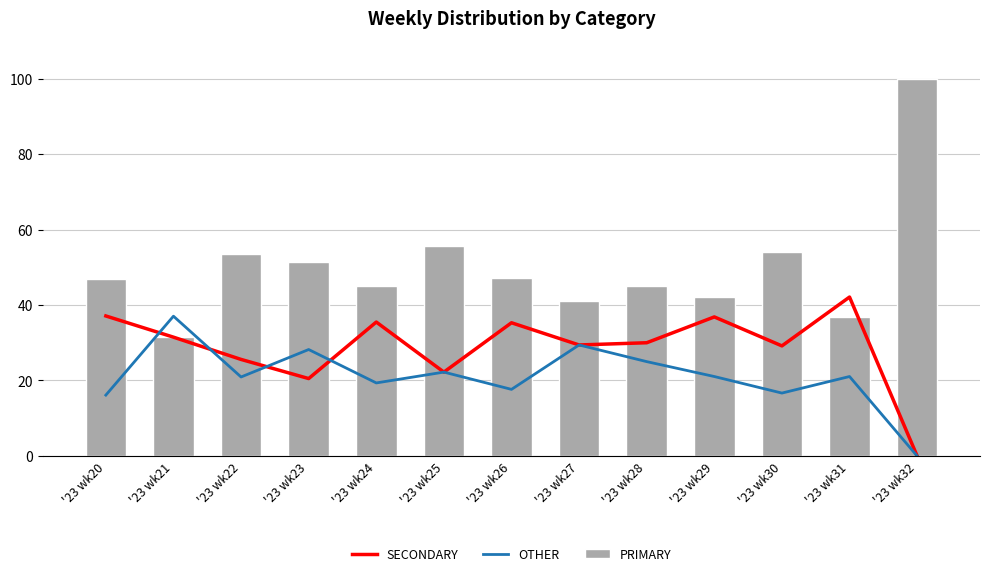

What is the sum of the SECONDARY values at '23 wk21 and '23 wk29?

68.3